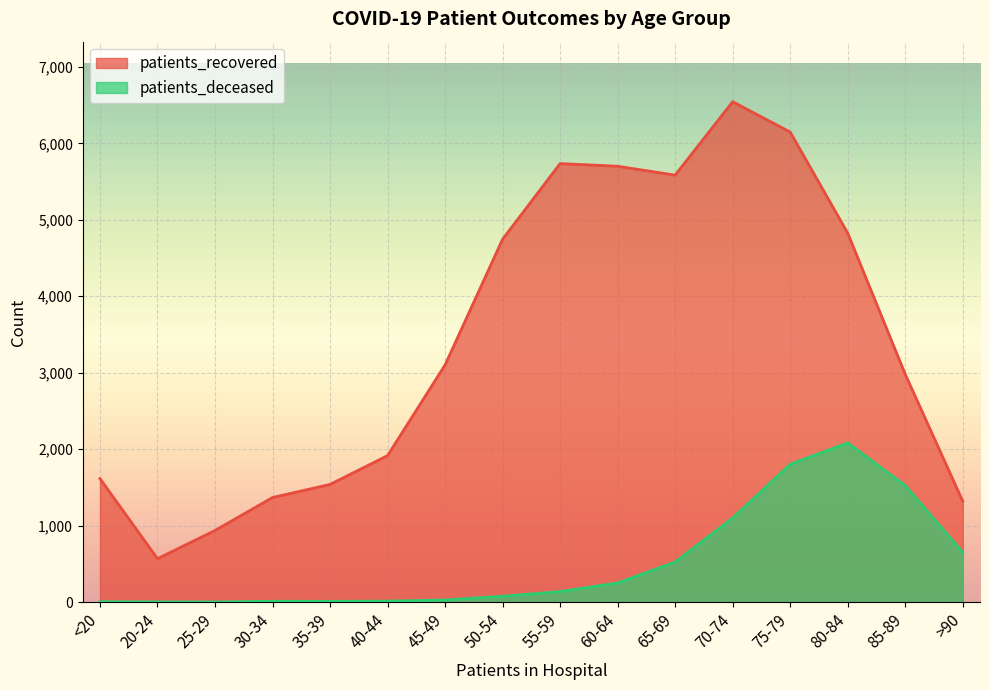

True or false: patients_deceased has more than 0 points higher than both neighbors.

True